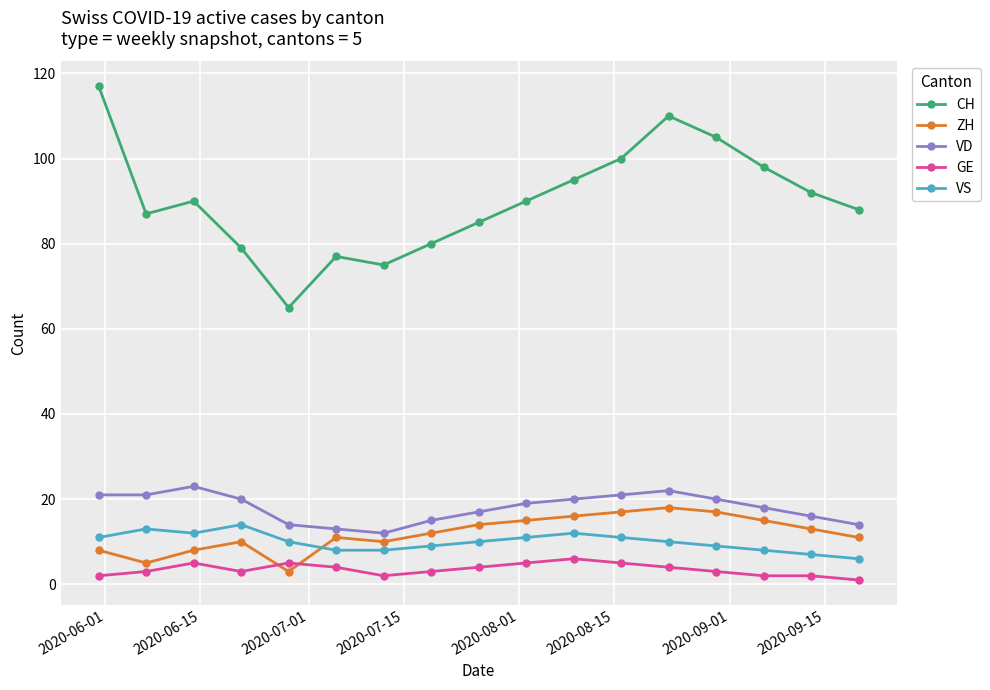

Which series has the widest spread of values?

CH